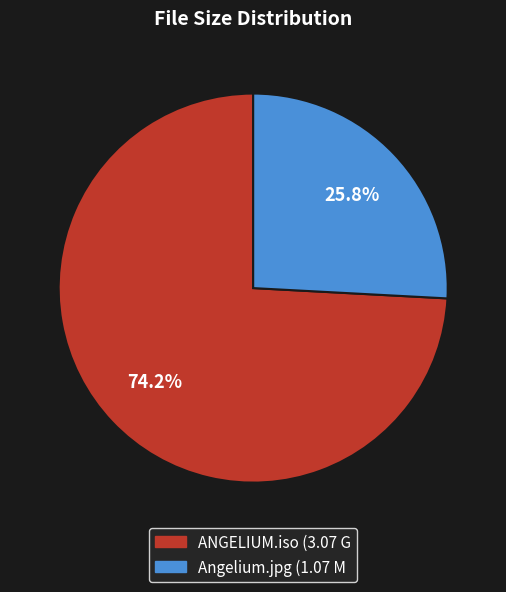

How many segments does this pie chart have?

2